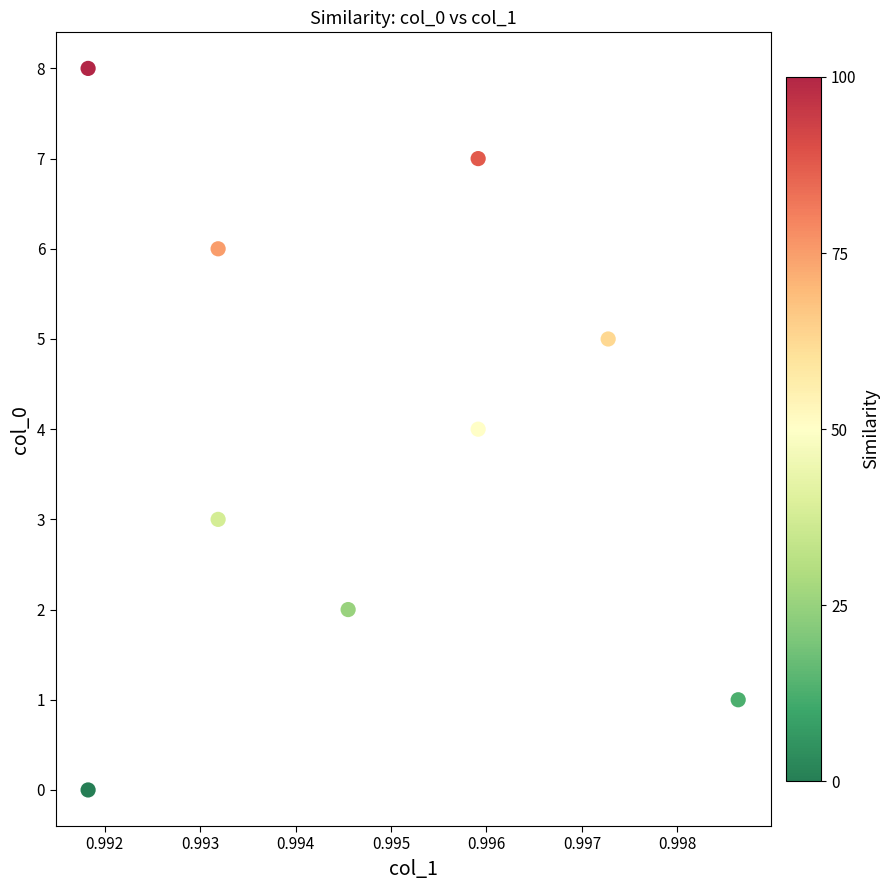

What is the average Y value?

4